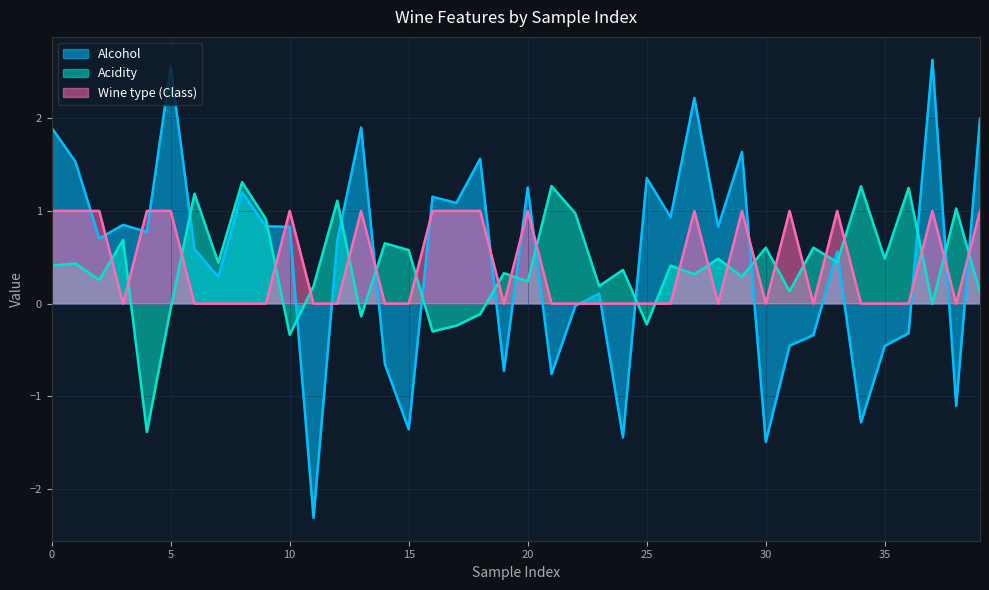

At which category is the sum across all series the highest?

37